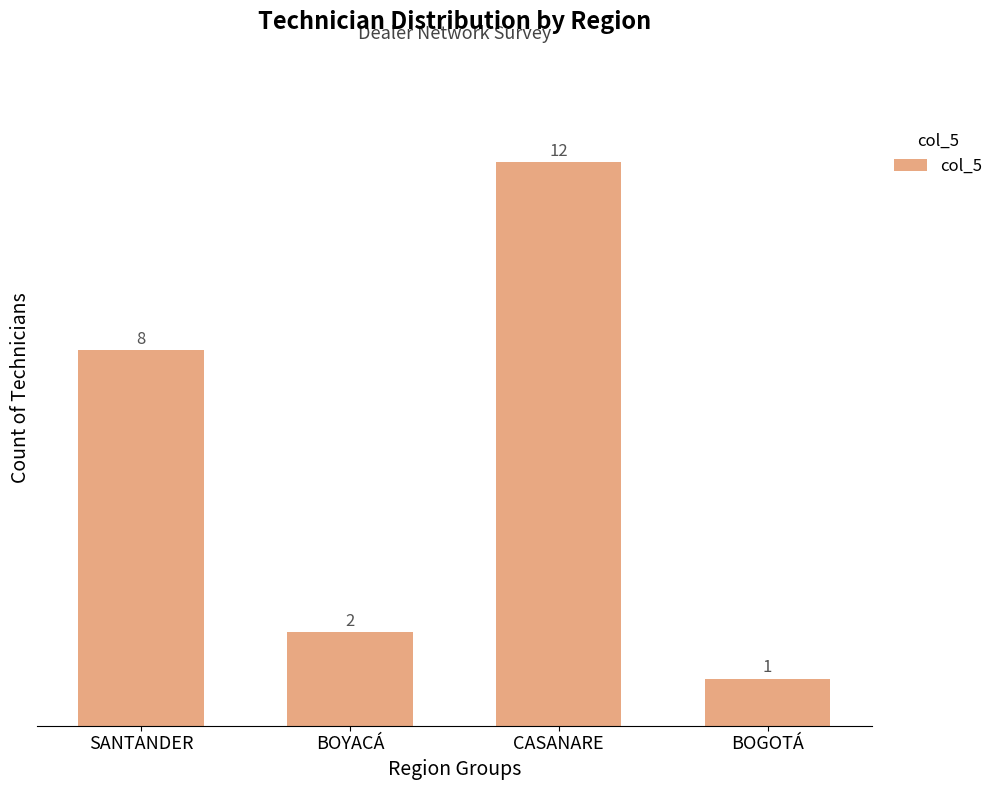

At which label is the value closest to 6?

SANTANDER